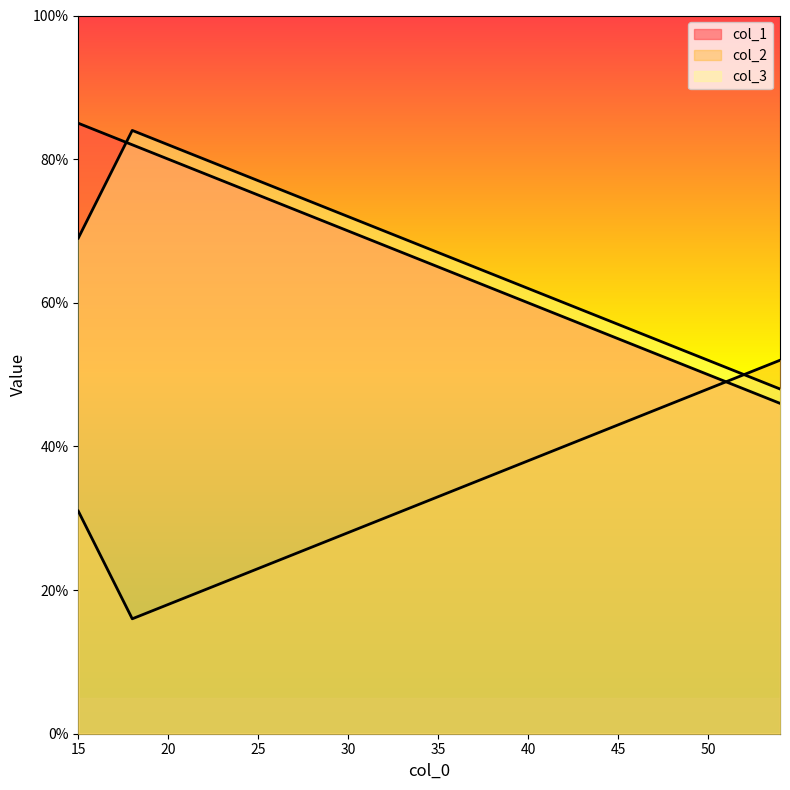

What are all the series names shown in the legend?

col_1, col_2, col_3